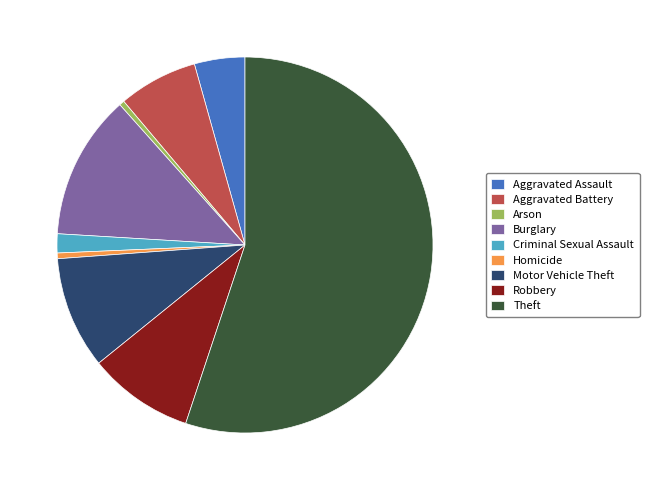

What is the ratio of the value at Robbery to the value at Aggravated Battery?

1.3